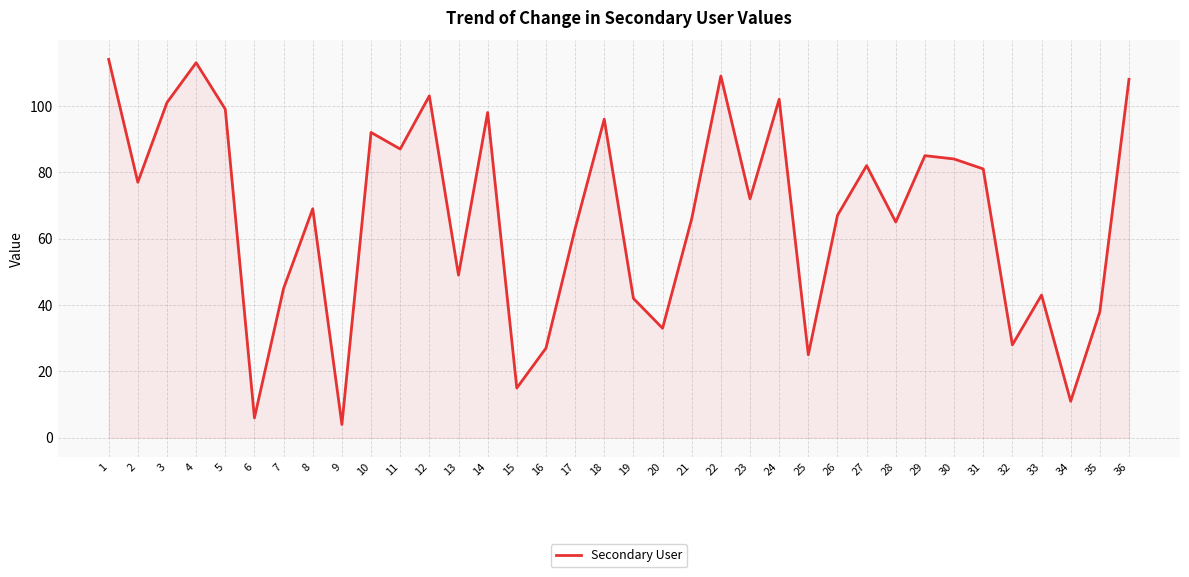

Does the chart have visible grid lines?

Yes